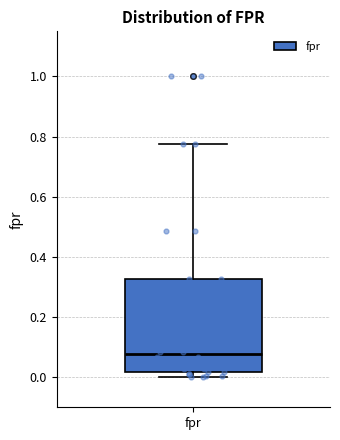

Where is the lower edge of the box for fpr on the y-axis? The values are not printed on the chart, so give them approximately, as read against the axis.

0.02